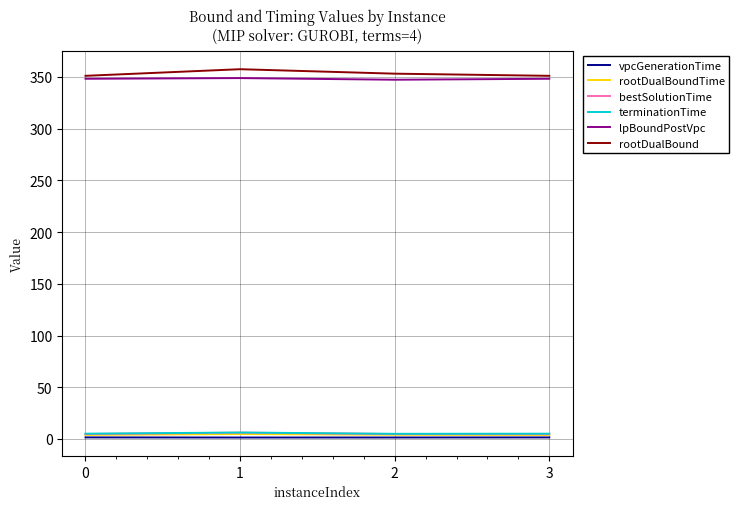

What are all the series names shown in the legend?

vpcGenerationTime, rootDualBoundTime, bestSolutionTime, terminationTime, lpBoundPostVpc, rootDualBound